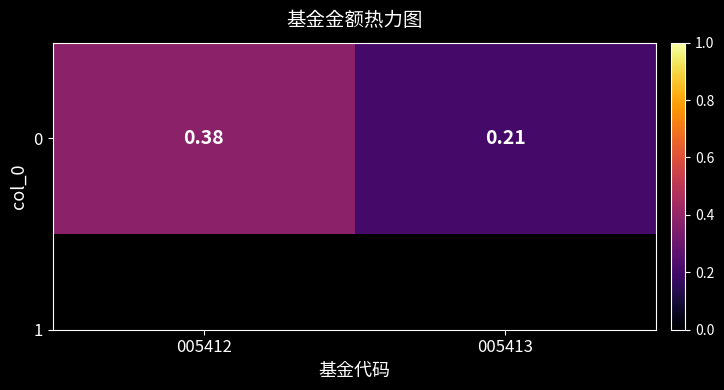

What is the approximate value at 005412?

0.4